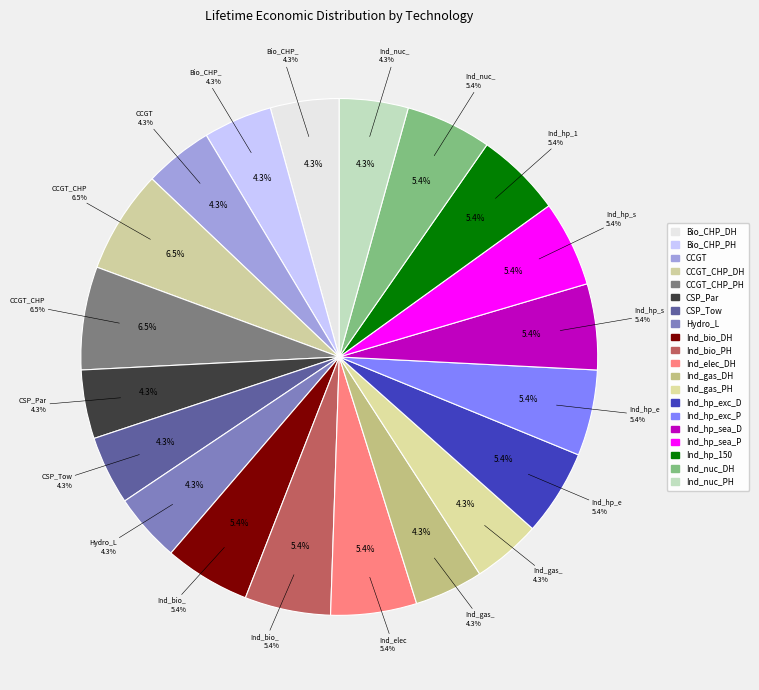

To the nearest percent, what is the difference between the largest and smallest slice percentages?

2%